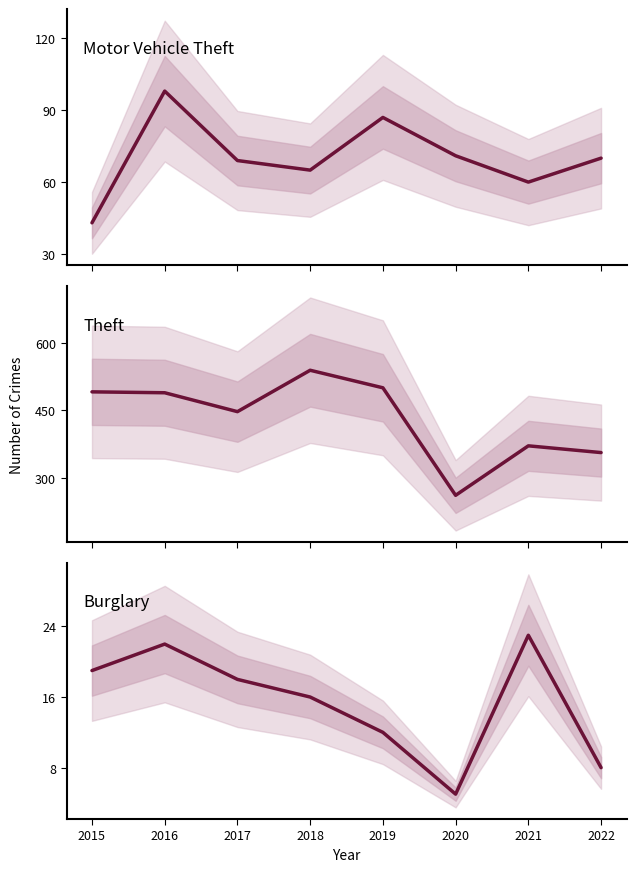

At which label does Theft reach its minimum?

2020